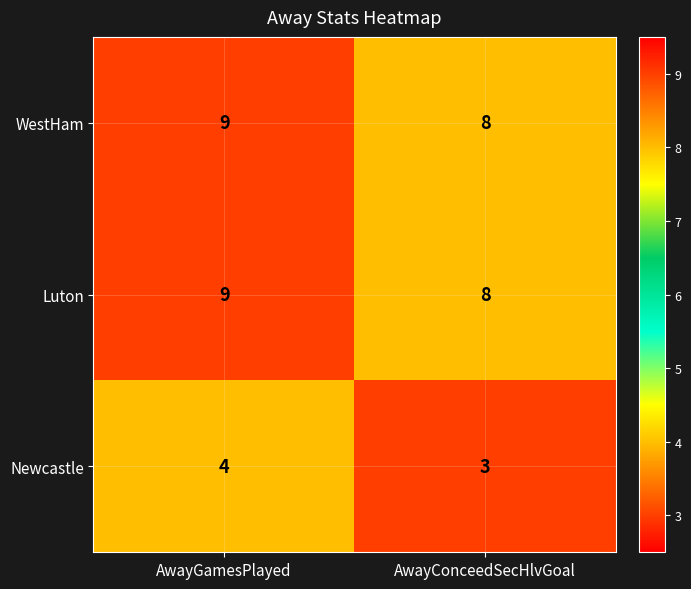

What is the sum of the Newcastle values at AwayGamesPlayed and AwayConceedSecHlvGoal?

7